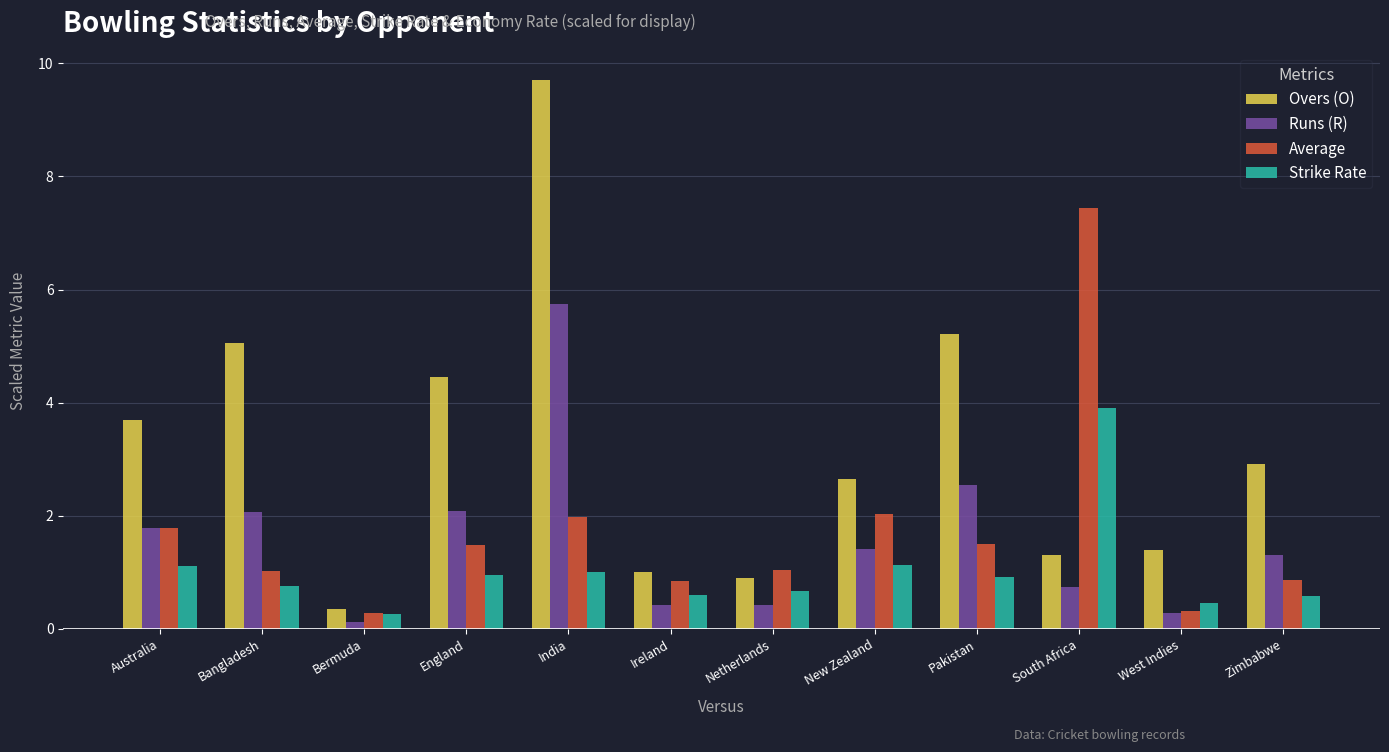

At how many categories does at least one series exceed 2?

8